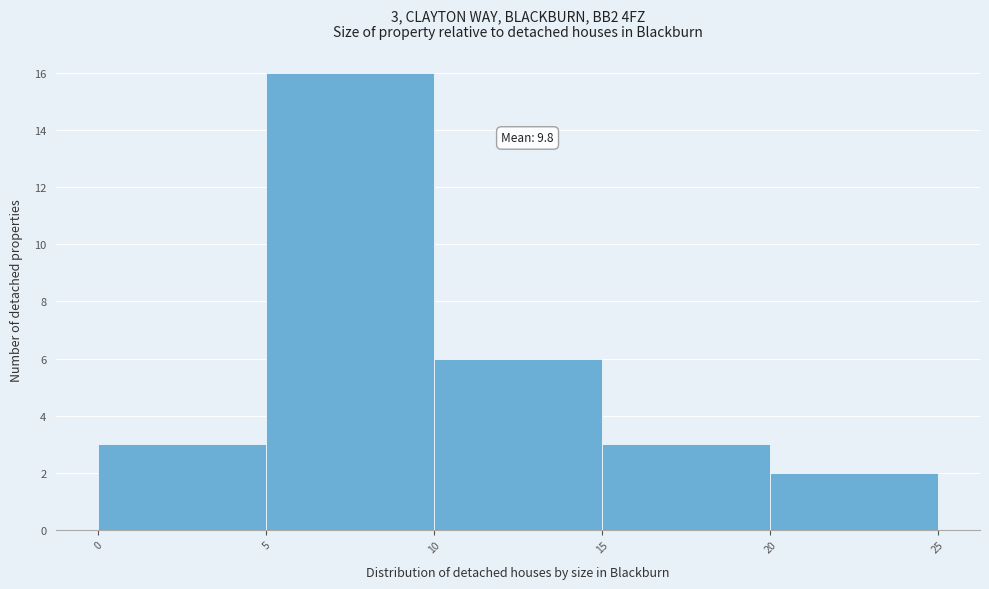

Over which range of the x-axis is the bar tallest?

5 to 10